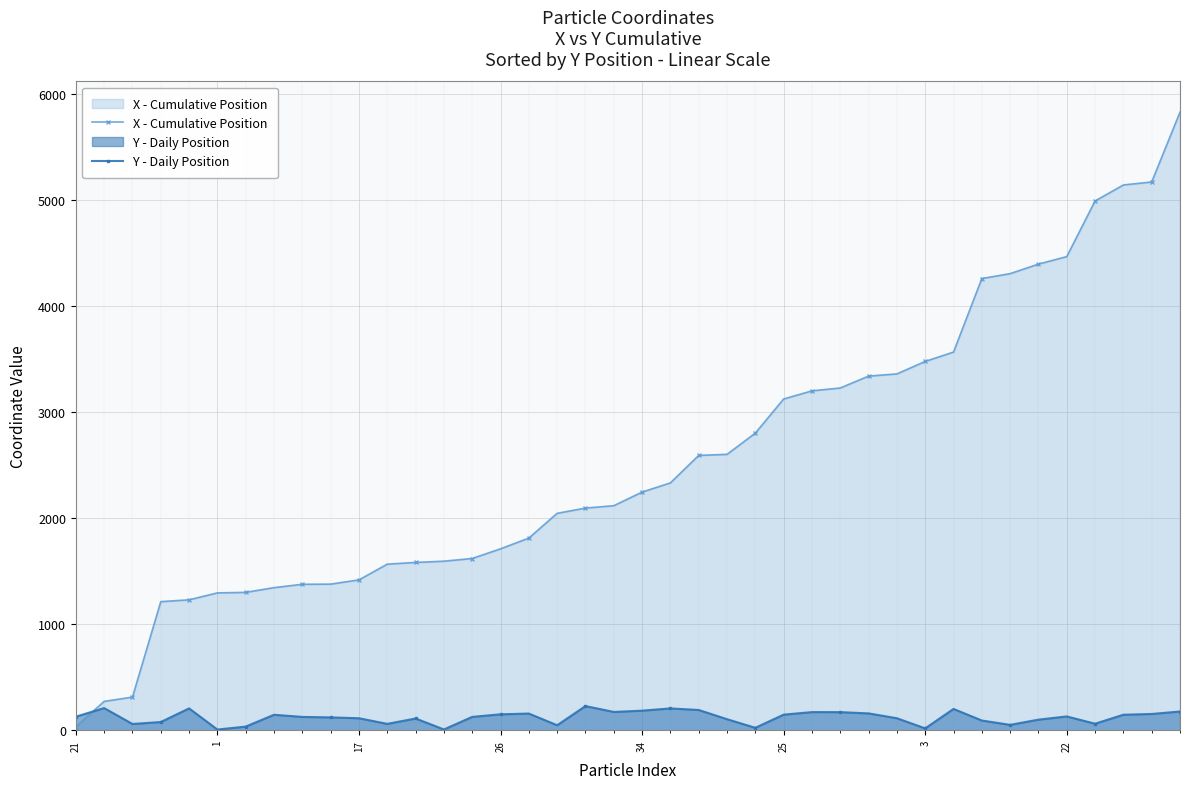

Reading right to left, extract all data points from this chart.

X - Cumulative Position: 5829.0	5170.6	5142.3	4991.5	4466.8	4395.9	4306.0	4259.8	3566.2	3478.0	3360.2	3339.5	3227.5	3200.5	3123.6	2801.8	2601.5	2591.5	2332.3	2245.5	2117.1	2094.8	2045.2	1811.8	1710.5	1619.1	1593.8	1581.9	1566.0	1417.5	1377.5	1376.0	1344.3	1299.8	1294.8	1229.3	1212.3	312.1	271.4	32.8
Y - Daily Position: 176.0	152.9	145.6	61.0	129.5	99.3	50.0	91.0	200.2	17.0	112.5	158.2	170.0	170.5	146.4	22.4	103.5	190.5	205.1	184.0	171.9	227.2	46.5	156.8	149.5	125.4	6.7	110.1	59.5	112.5	120.5	125.0	145.3	33.8	5.8	205.3	76.9	58.3	208.4	127.2